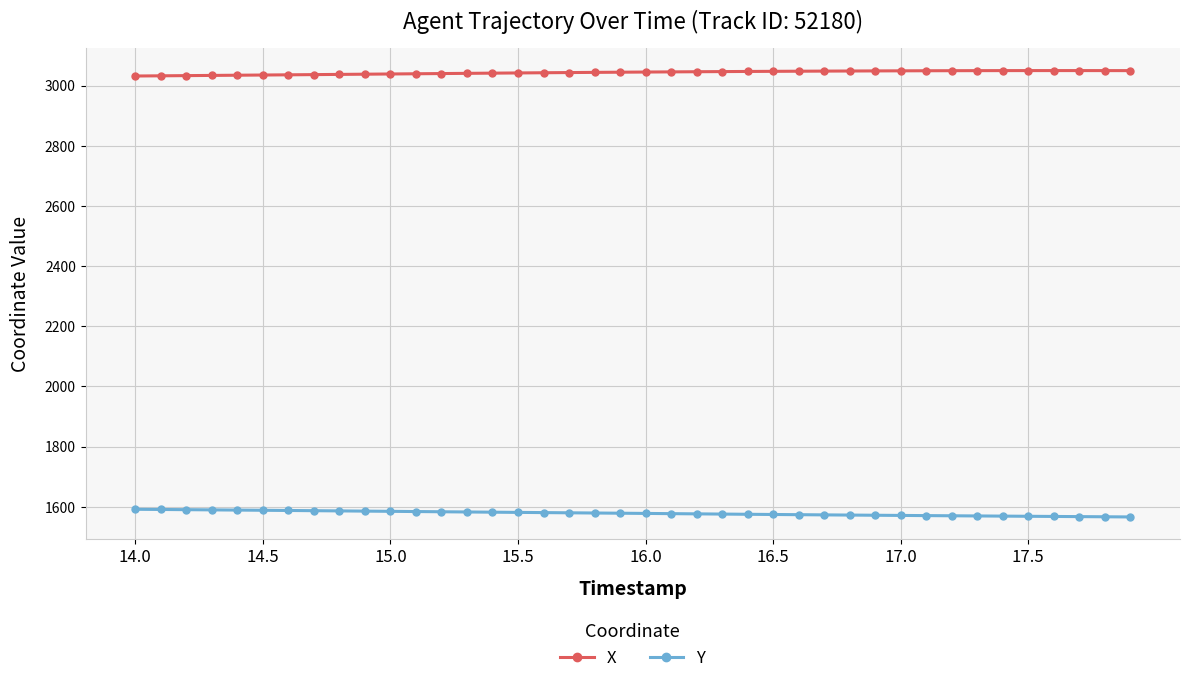

True or false: Y and X intersect in this chart.

False